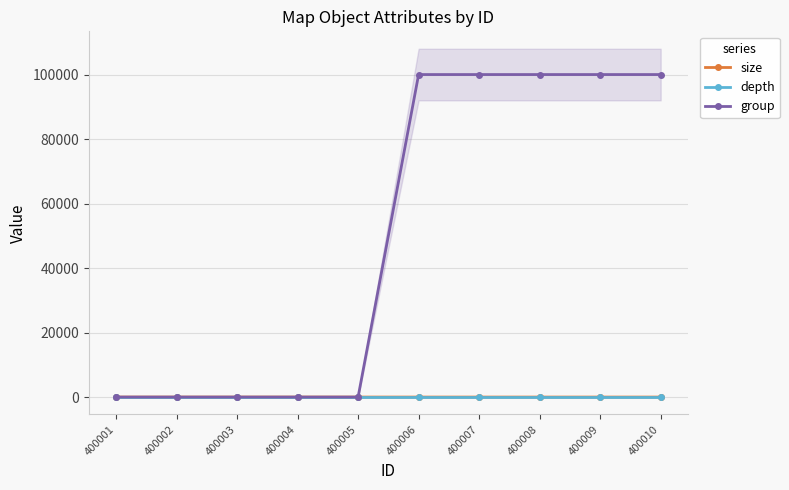

At which category is the sum across all series the highest?

400006